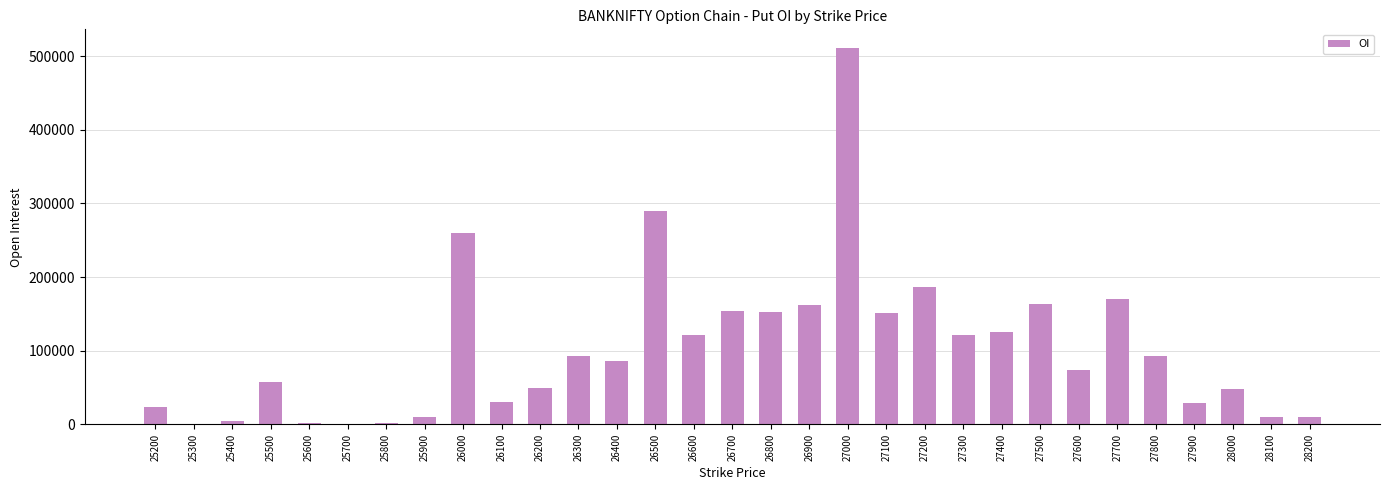

The value at 28000 is 48000. True or false?

True